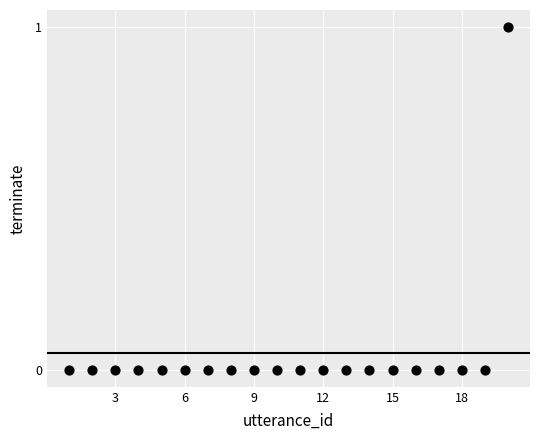

What is the range of X values (max minus min)?

19